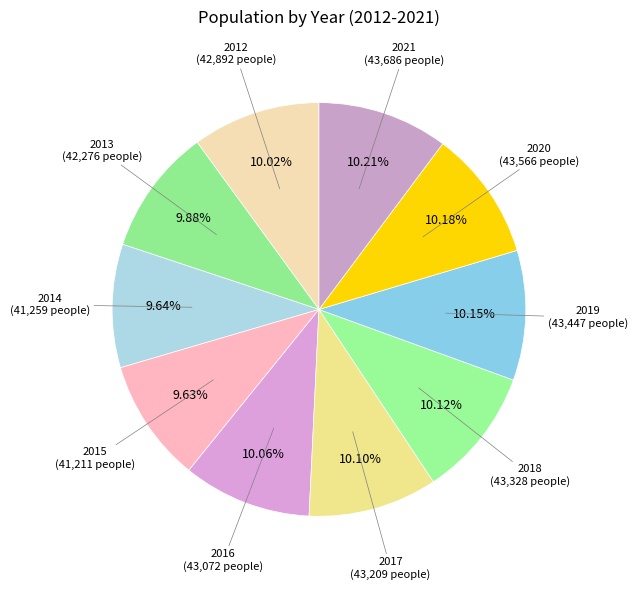

Which slice is the smallest?

2015